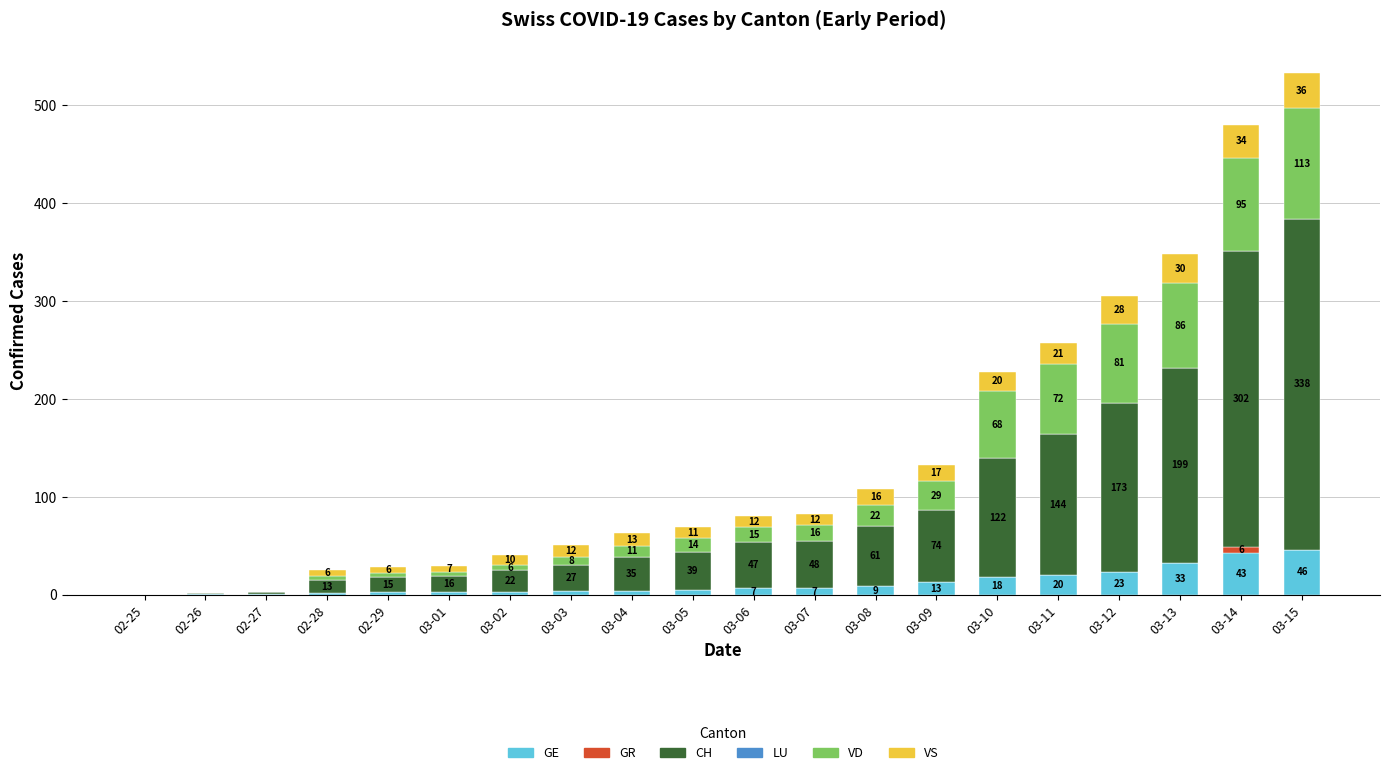

What is the sum of all GE values?

245